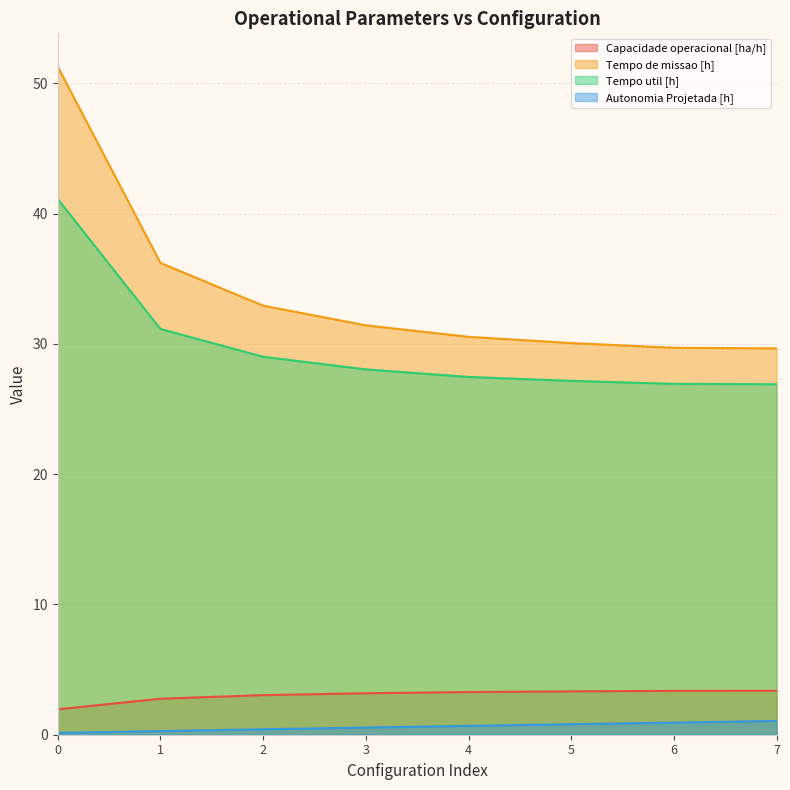

Rank the series at 4 from lowest to highest value.

Autonomia Projetada [h], Capacidade operacional [ha/h], Tempo util [h], Tempo de missao [h]